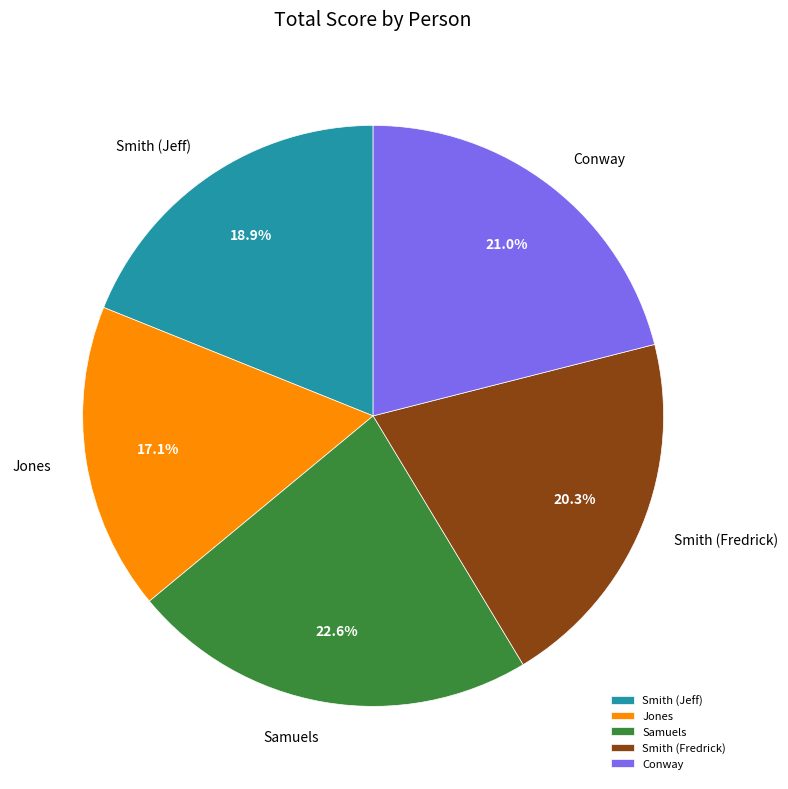

How many slices are in this pie chart?

5